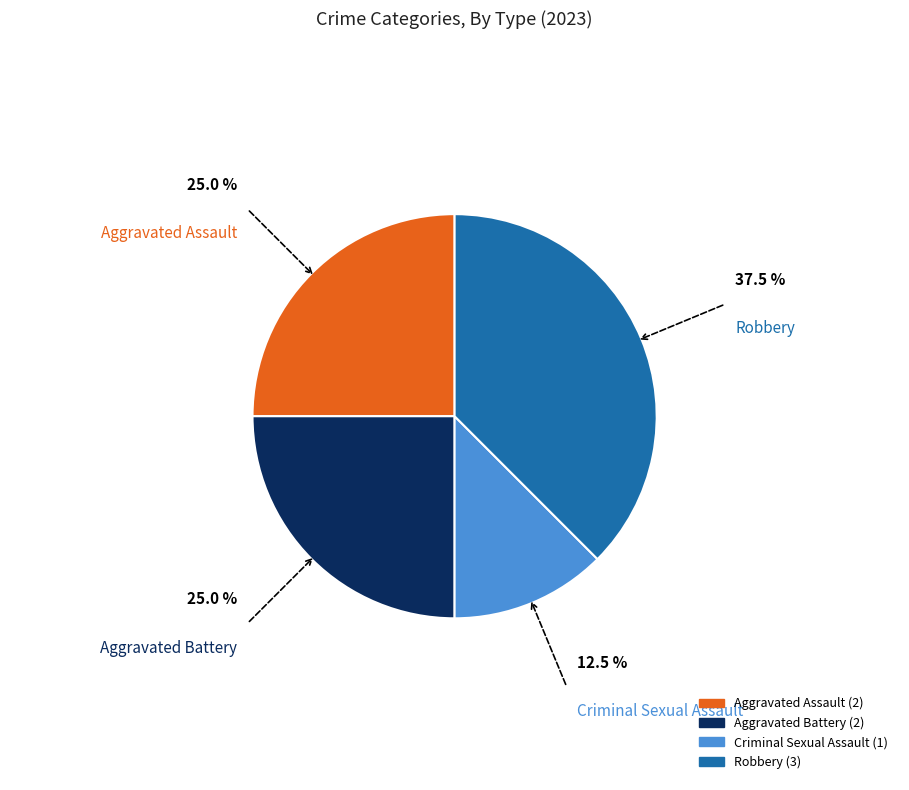

Is the sum of Criminal Sexual Assault and Aggravated Battery greater than half?

No